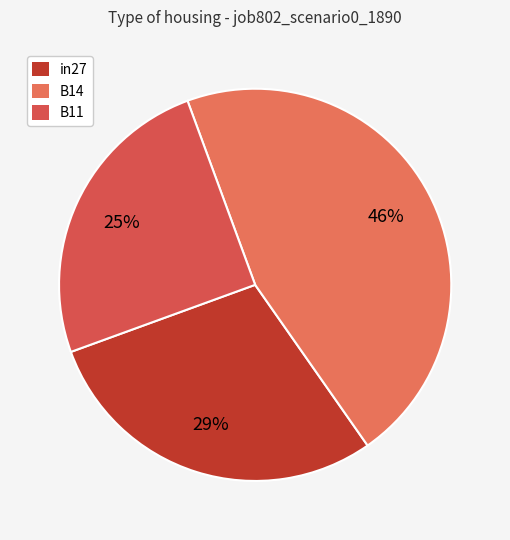

To the nearest percent, what portion does B14 represent?

46%